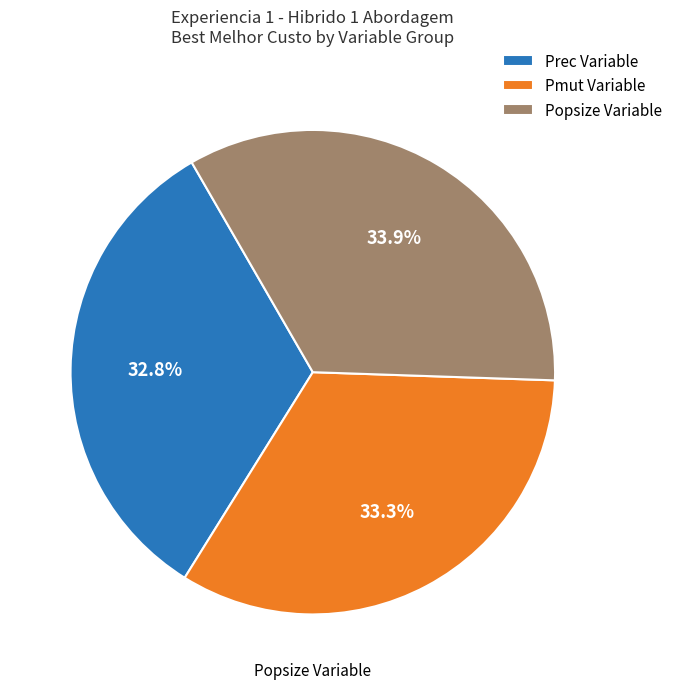

Rank the categories by value from highest to lowest.

Popsize Variable, Pmut Variable, Prec Variable